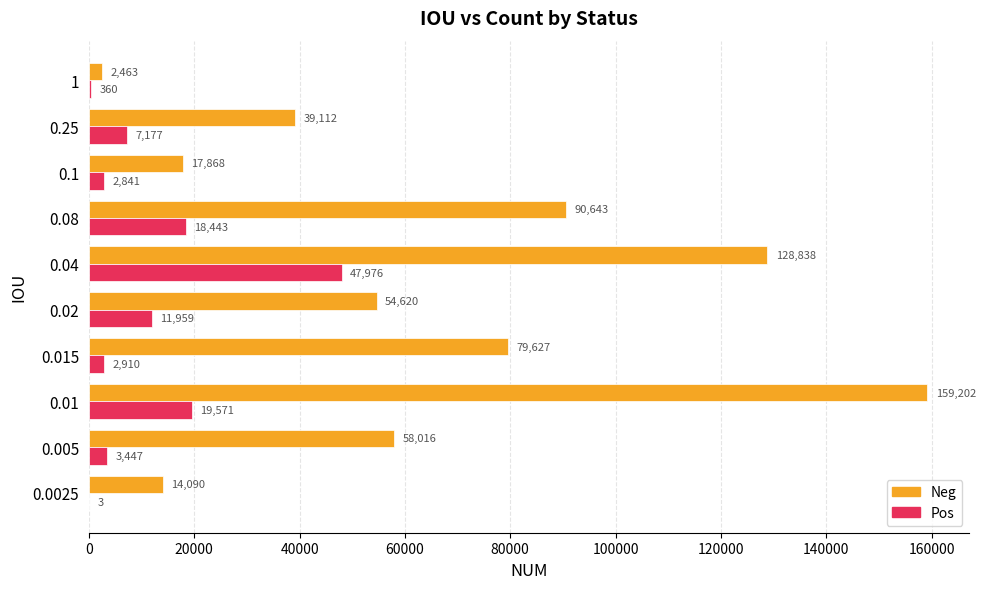

What value does the Pos series have at 0.1?

2841